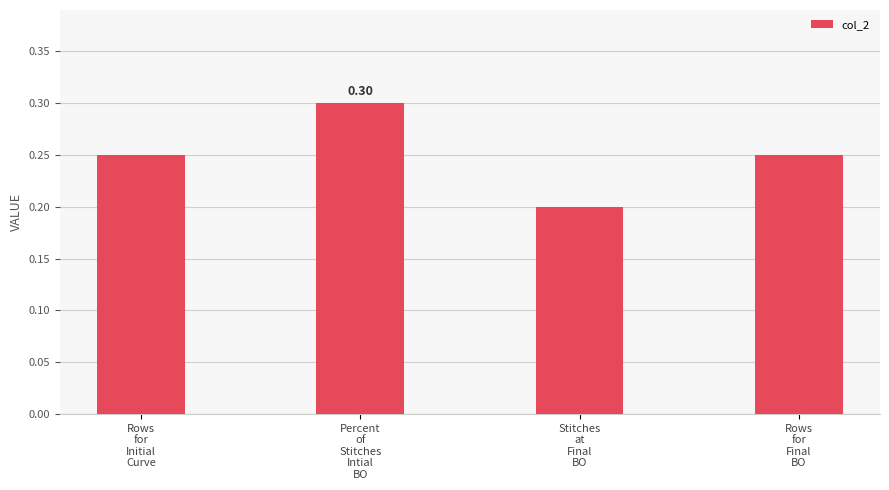

Which has a higher value, Percent
of
Stitches
Intial
BO or Stitches
at
Final
BO?

Percent
of
Stitches
Intial
BO